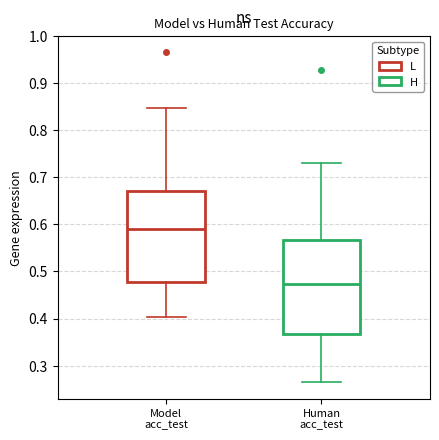

Where does the upper whisker of the box for Model acc_test end on the y-axis? The values are not printed on the chart, so give them approximately, as read against the axis.

0.85